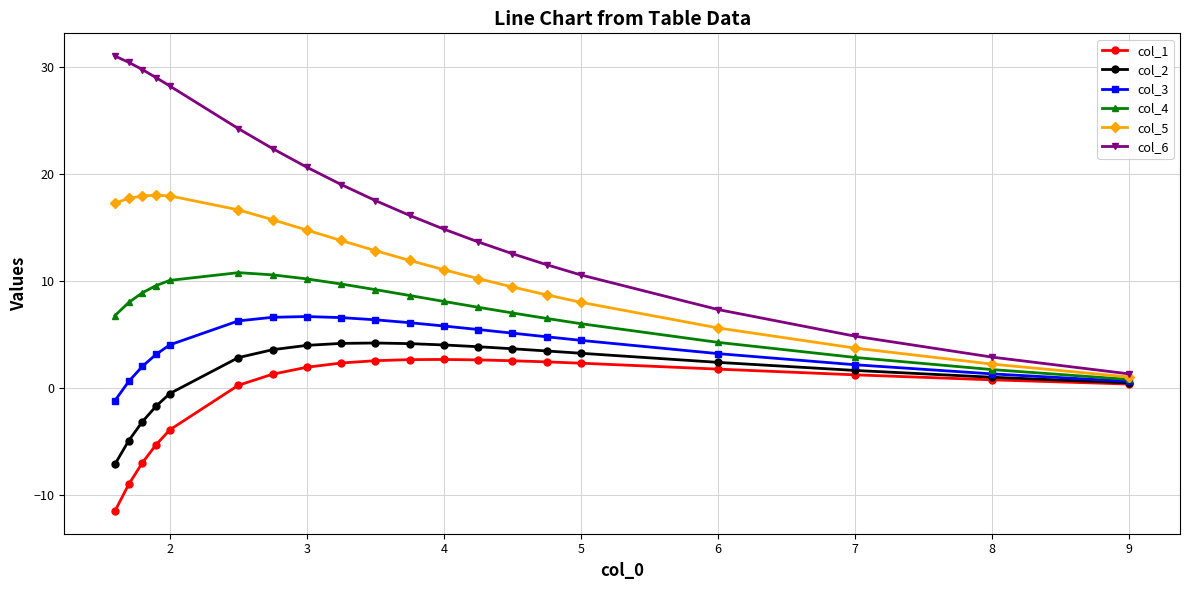

How many series are shown in this chart?

6